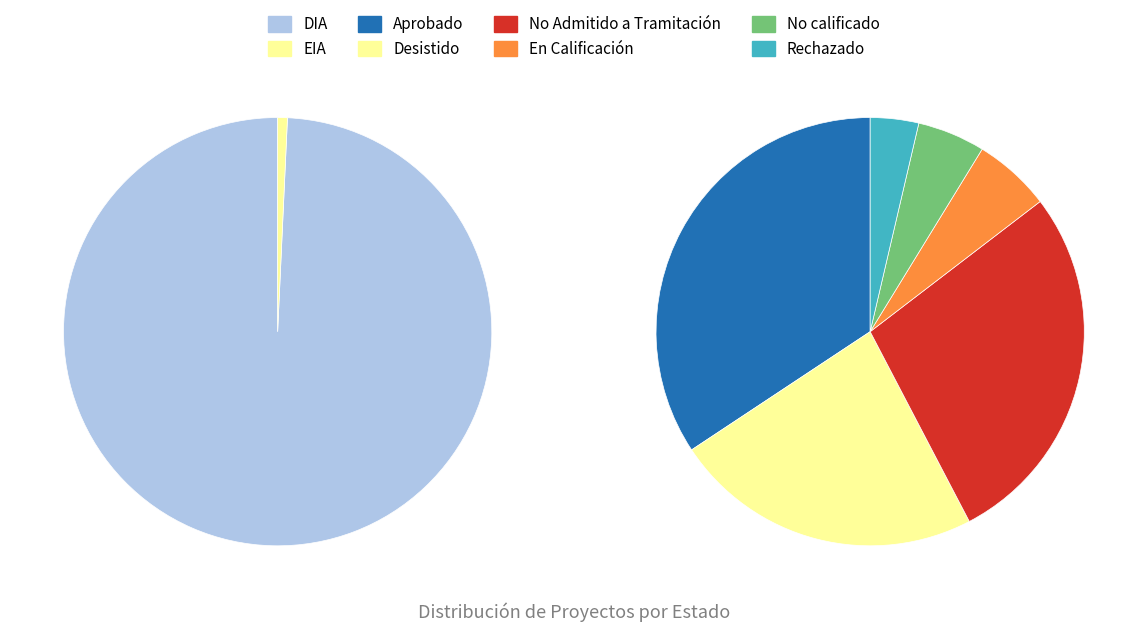

True or false: No Admitido a Tramitación accounts for 28% of the total.

True